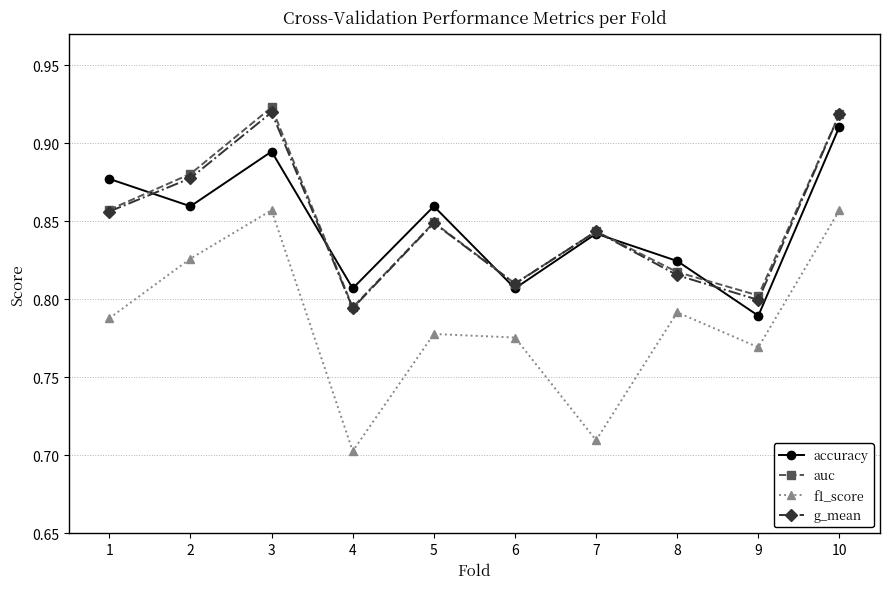

How many interior local valleys does the g_mean series have?

3